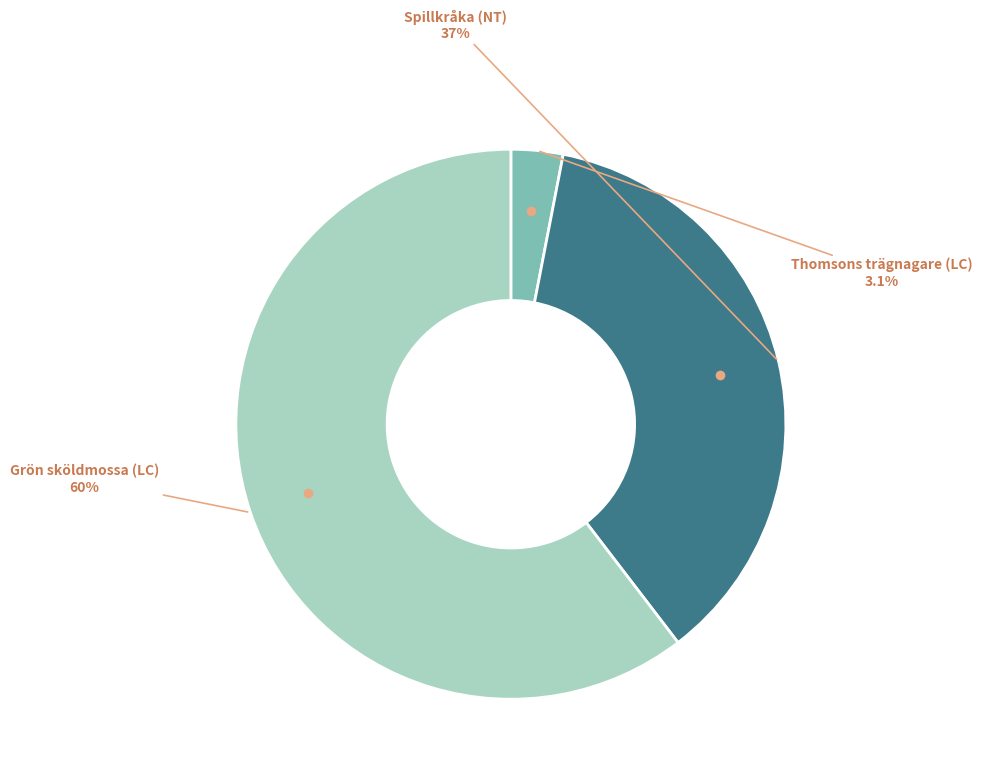

Which slice is the smallest?

Thomsons trägnagare (LC)